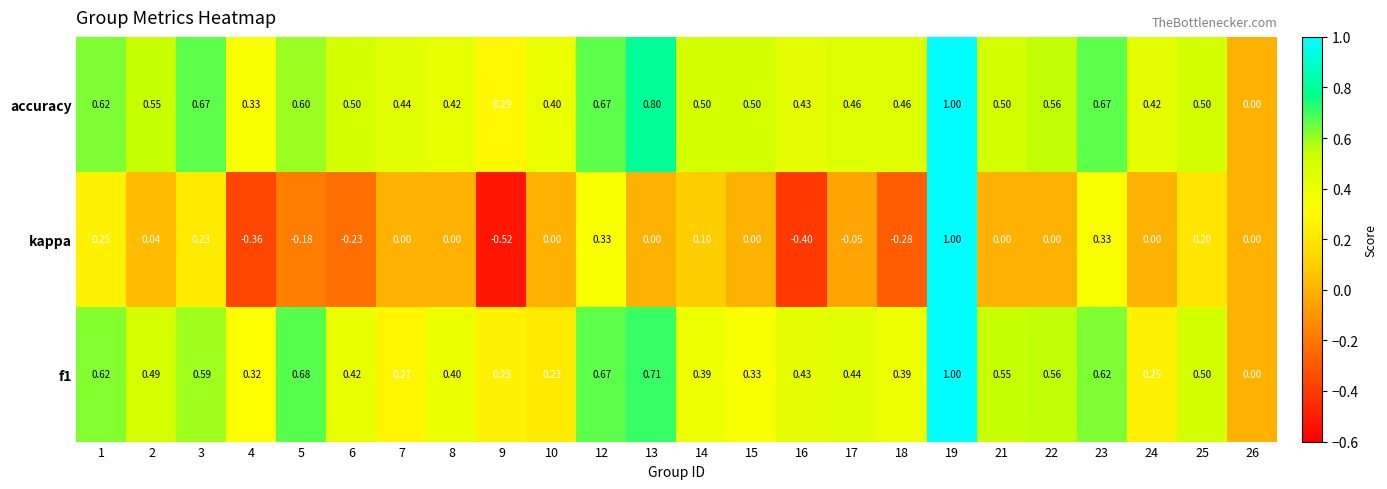

Which series has the largest total across all categories?

accuracy